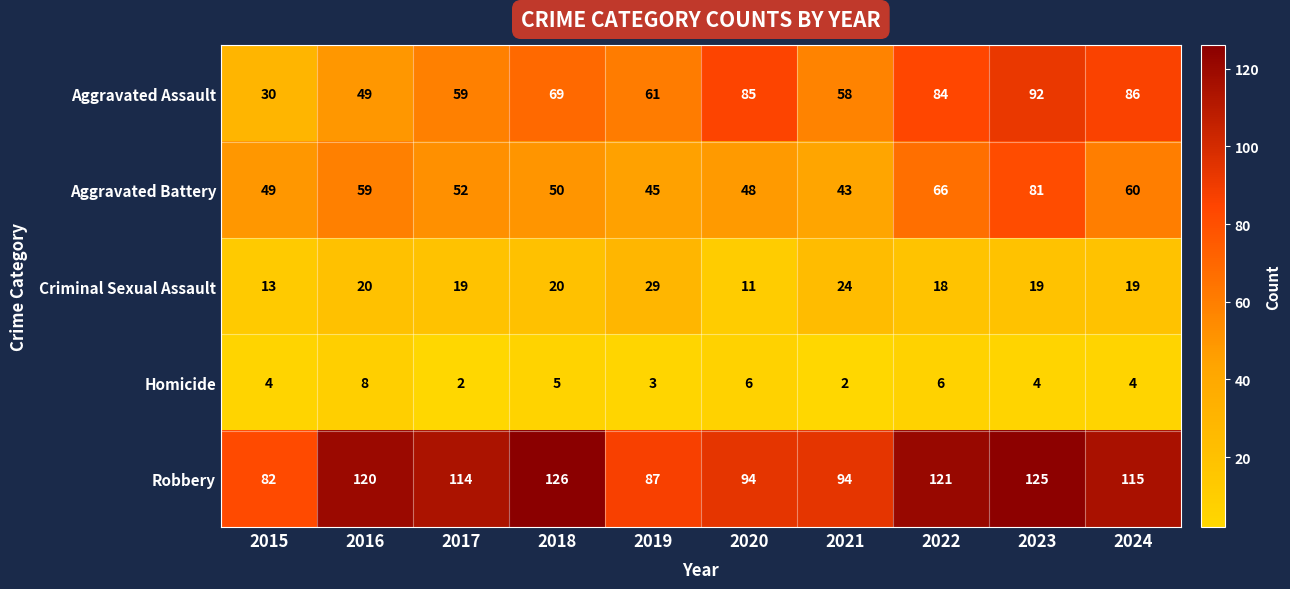

What is the smallest value displayed?

2